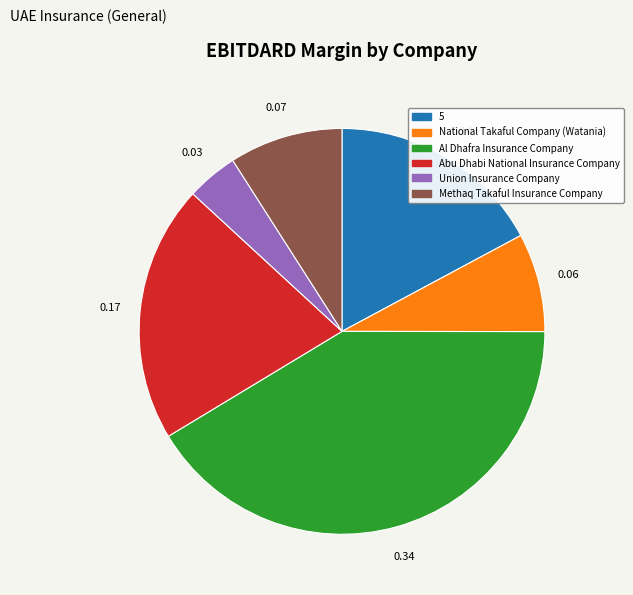

What is the largest slice in the pie chart?

Al Dhafra Insurance Company